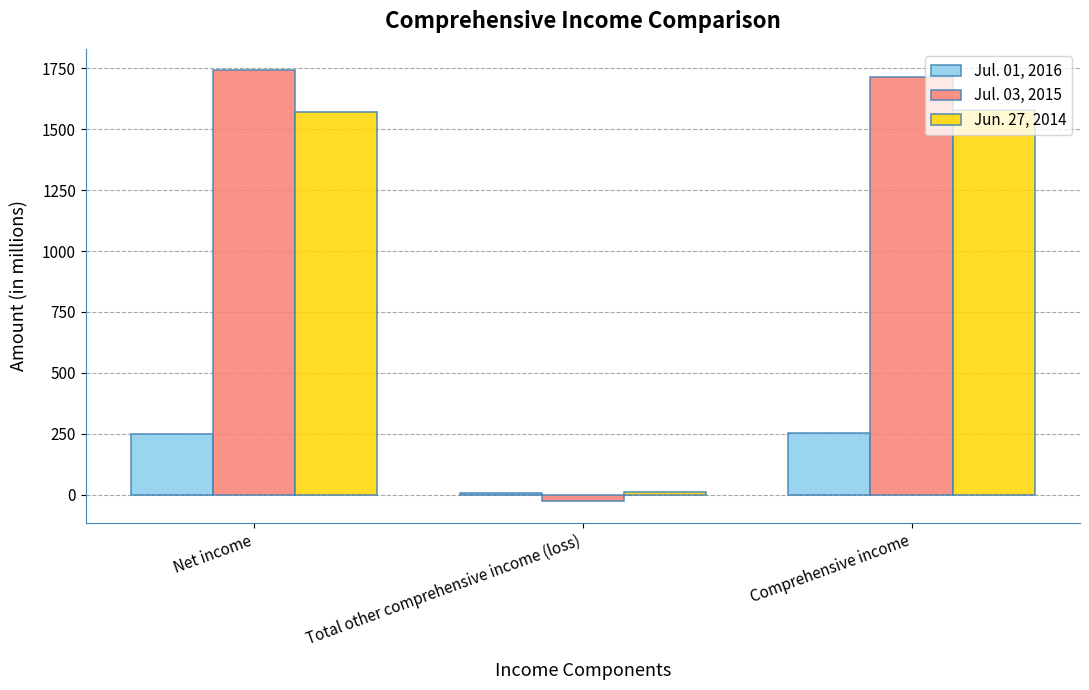

Is the value of Jul. 01, 2016 at Comprehensive income greater than the value of Jul. 03, 2015 at Net income?

No